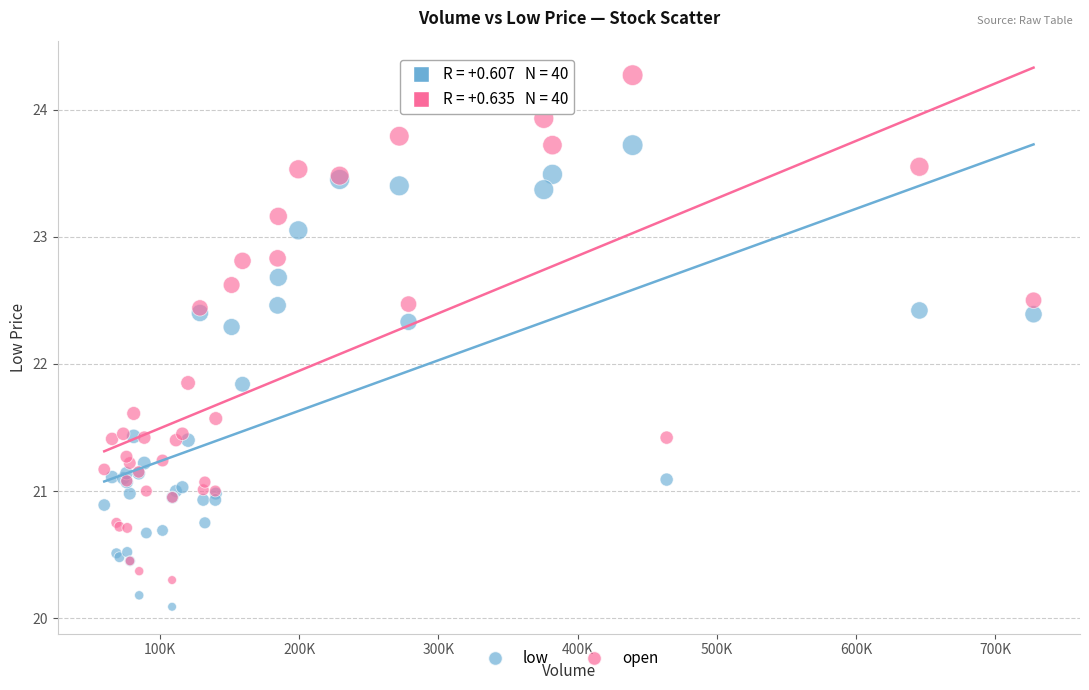

Which series contains the lowest Y value?

low